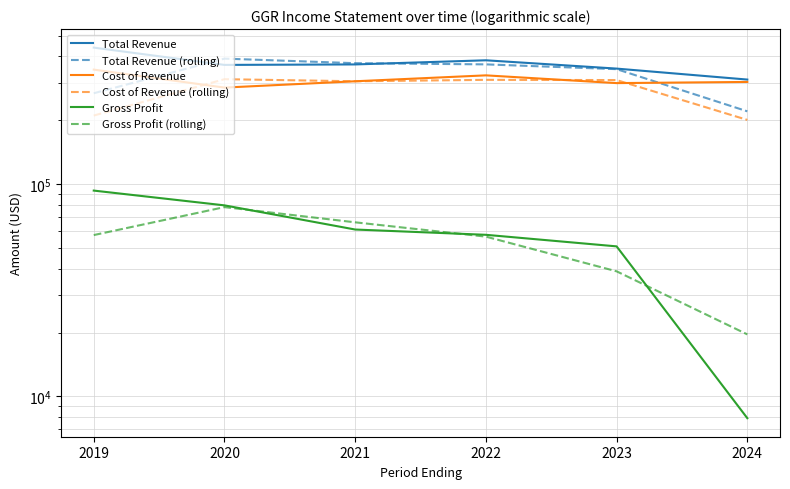

What is the sum of all Total Revenue values?

2212500.0